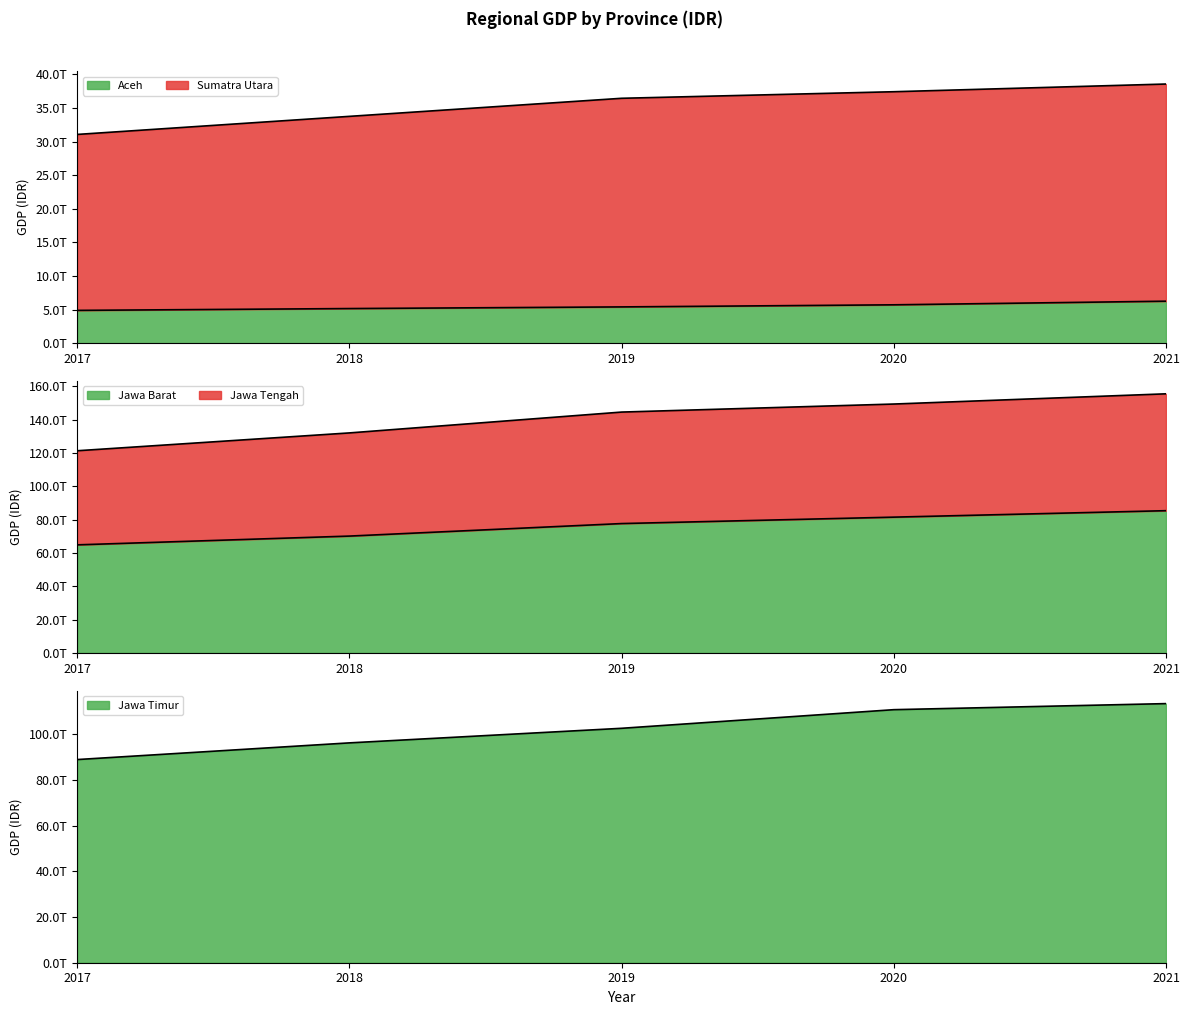

True or false: Jawa Barat and Aceh cross at least once.

False